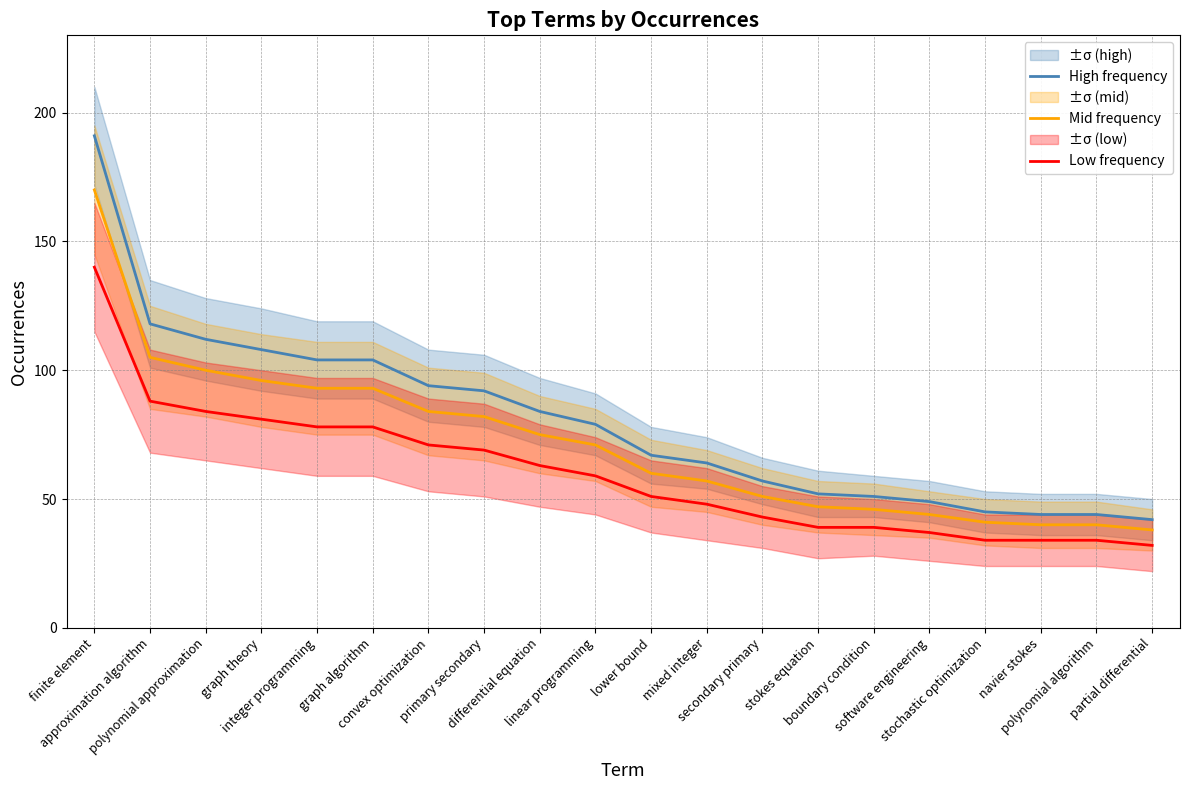

Rank the series by their average value, from highest to lowest.

High frequency, Mid frequency, Low frequency